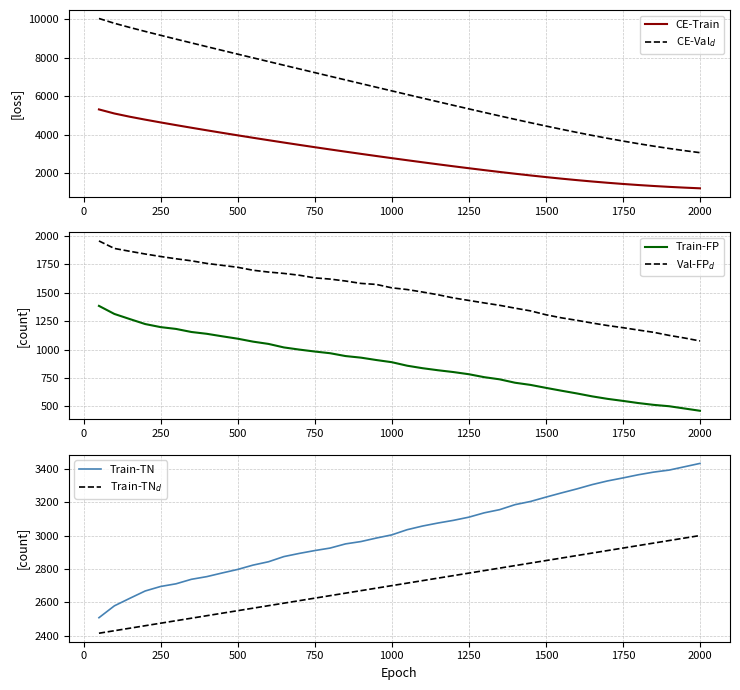

What is the difference between the maximum and minimum values in the Train-TN series?

924